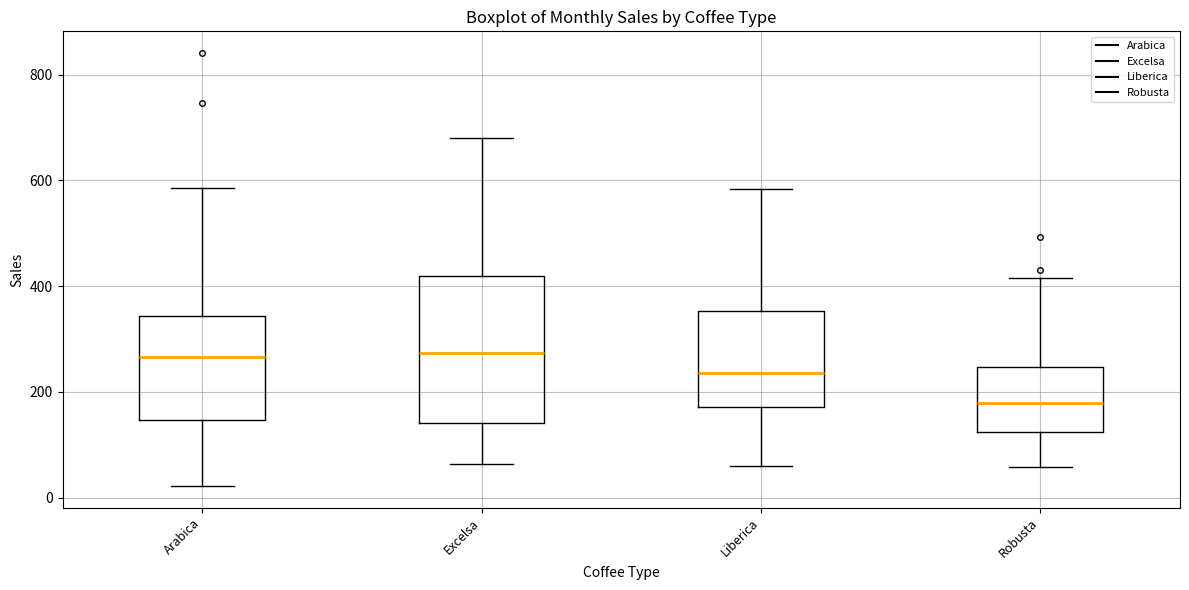

Where is the upper edge of the box for Liberica on the y-axis? The values are not printed on the chart, so give them approximately, as read against the axis.

360